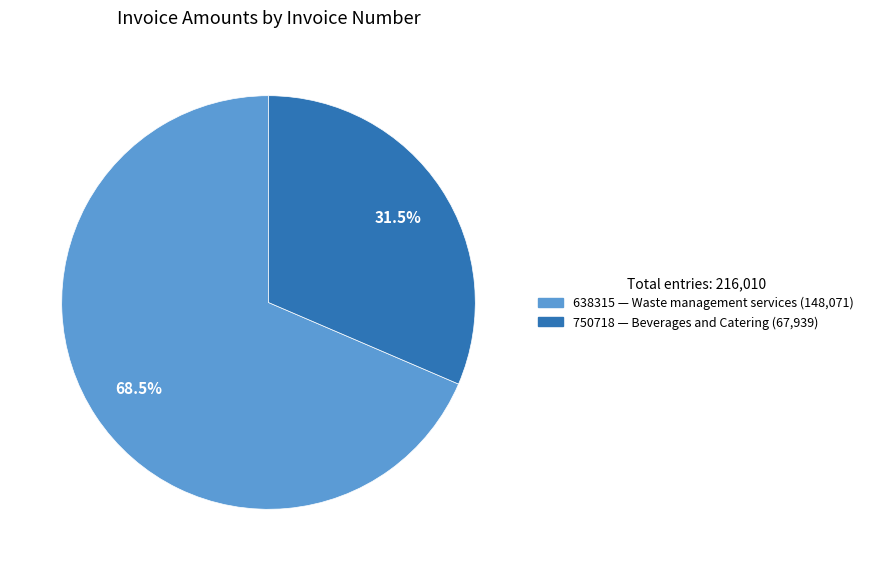

To the nearest percent, what is the difference between the 750718 and 638315 slice percentages?

37%